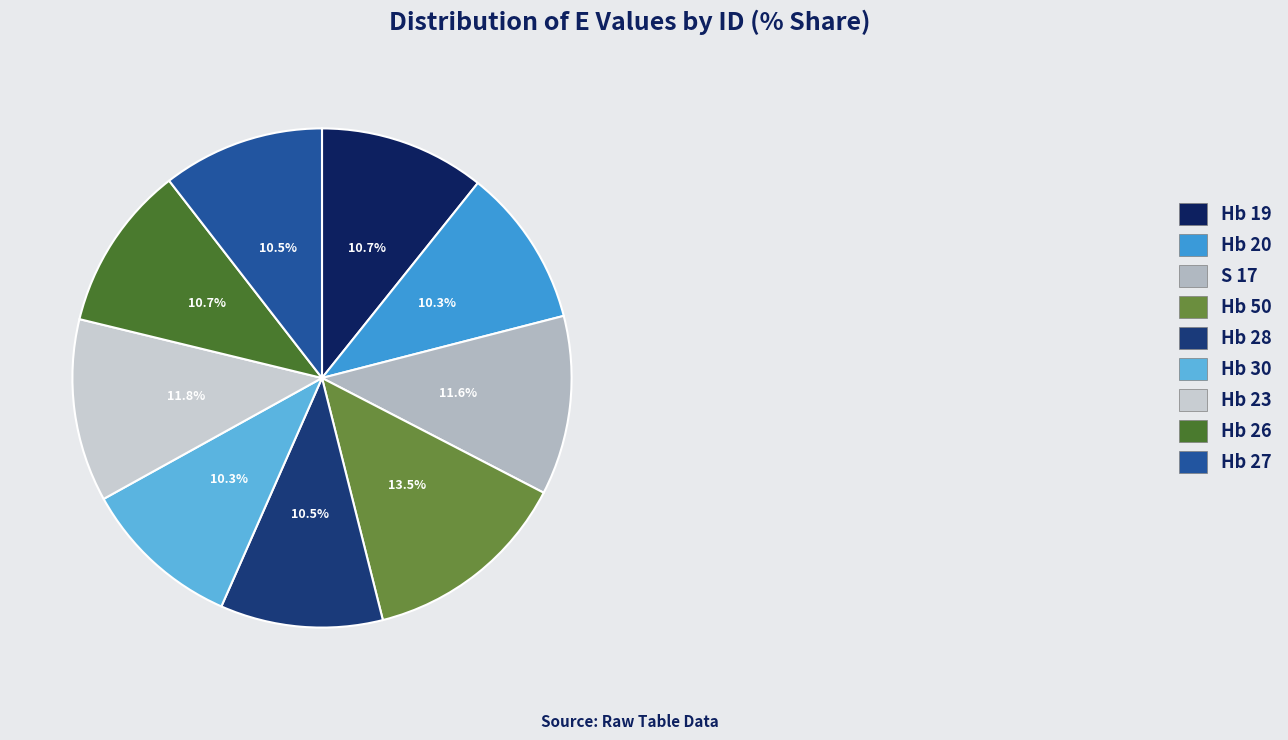

What percentage is NOT represented by Hb 27?

89.5%